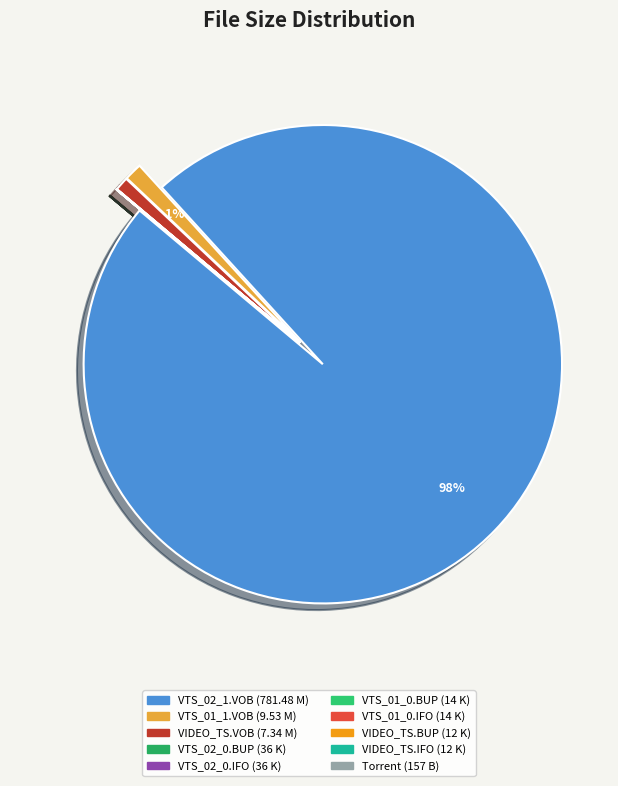

Is VTS_02_1.VOB (781.48 M) the majority of the pie?

Yes